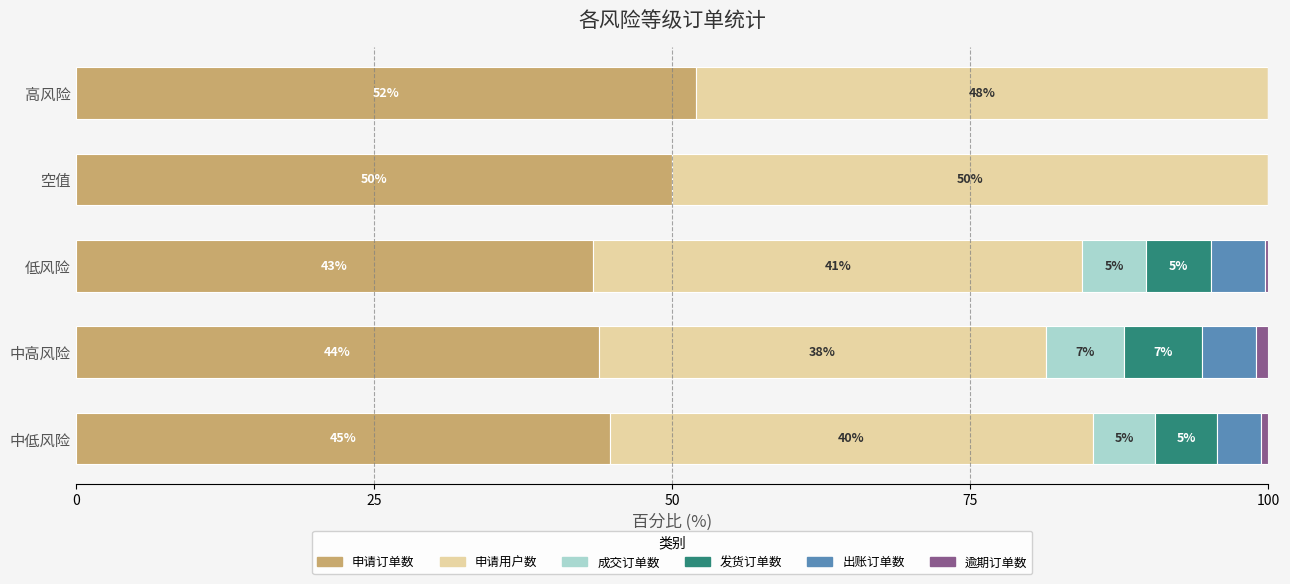

What are all the series names shown in the legend?

申请订单数, 申请用户数, 成交订单数, 发货订单数, 出账订单数, 逾期订单数